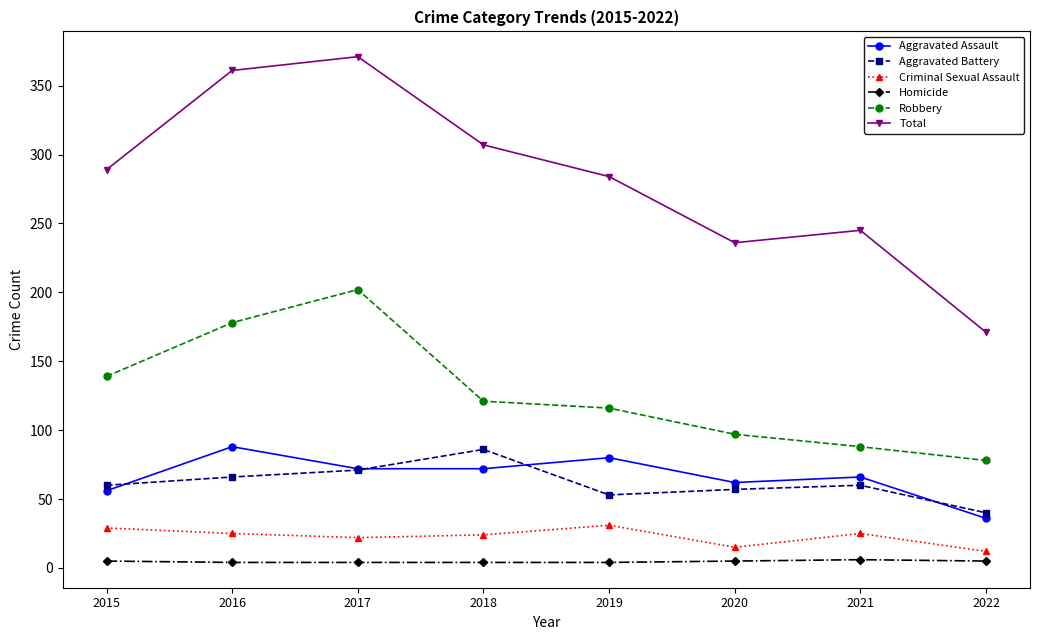

Count the number of data series in this chart.

6